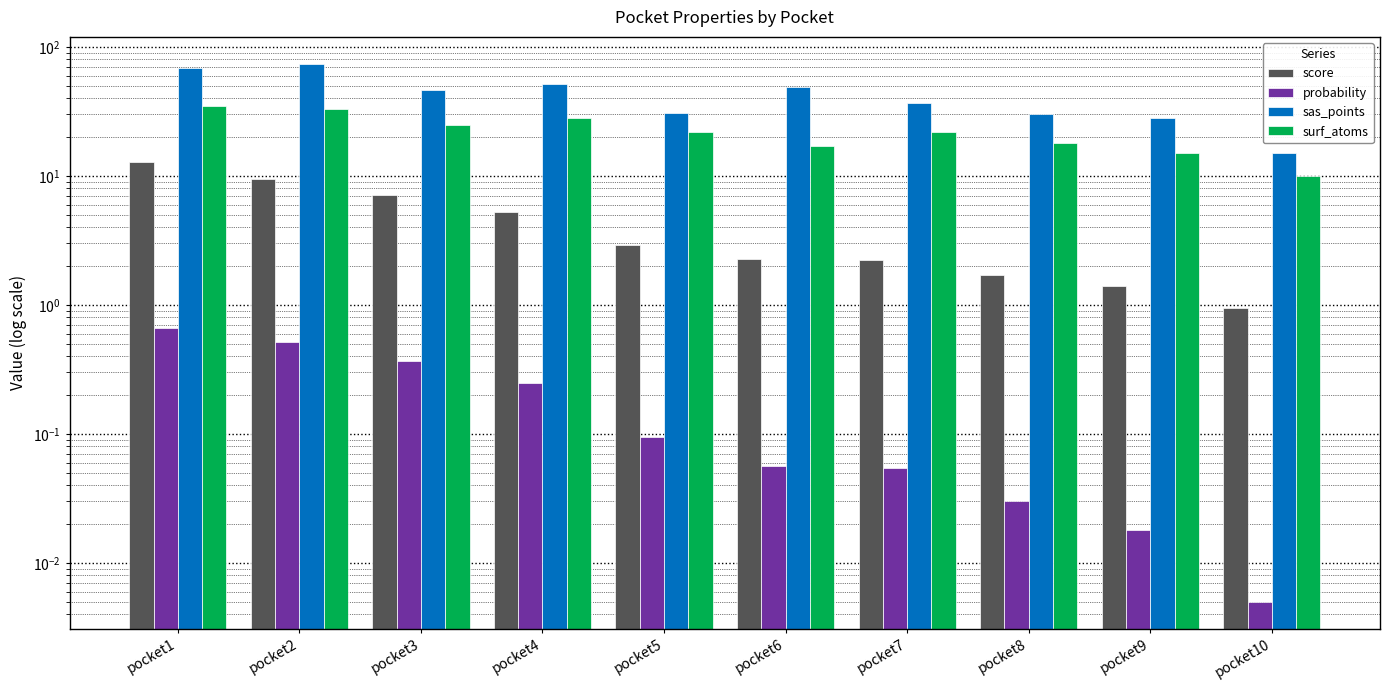

Which series changed the most between pocket3 and pocket9?

sas_points